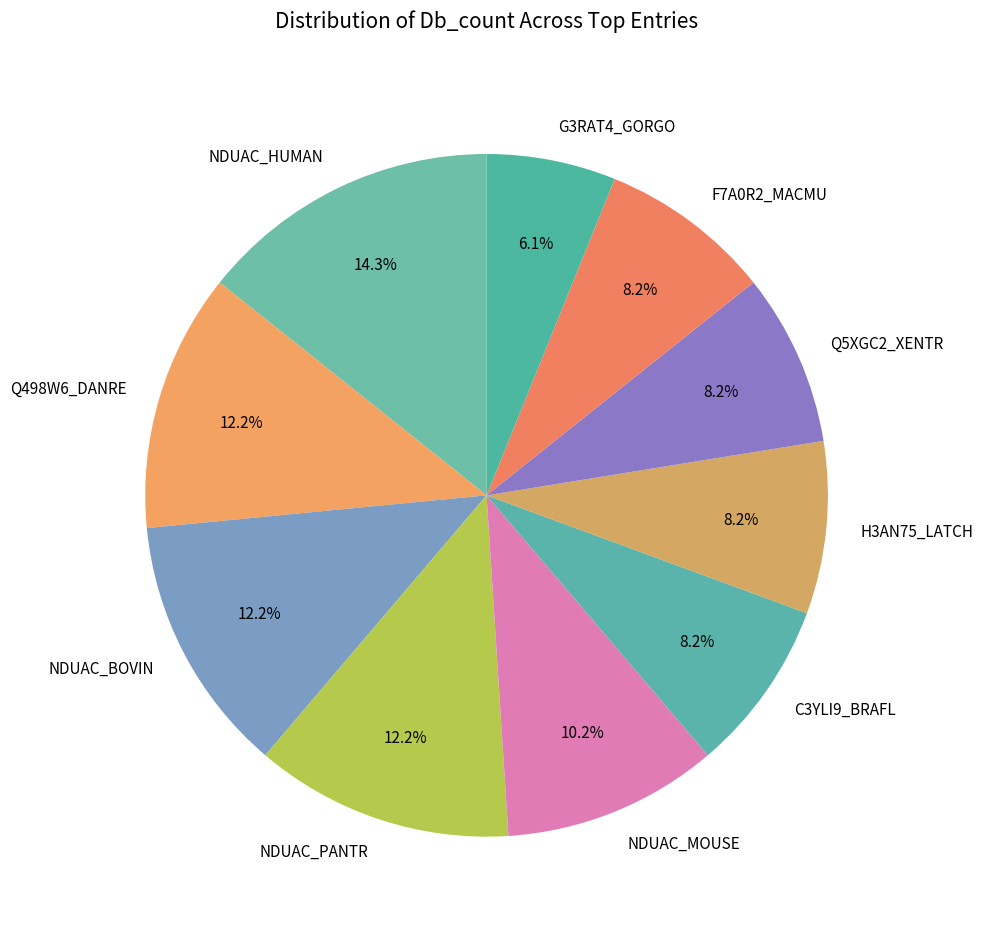

How many slices are in this pie chart?

10